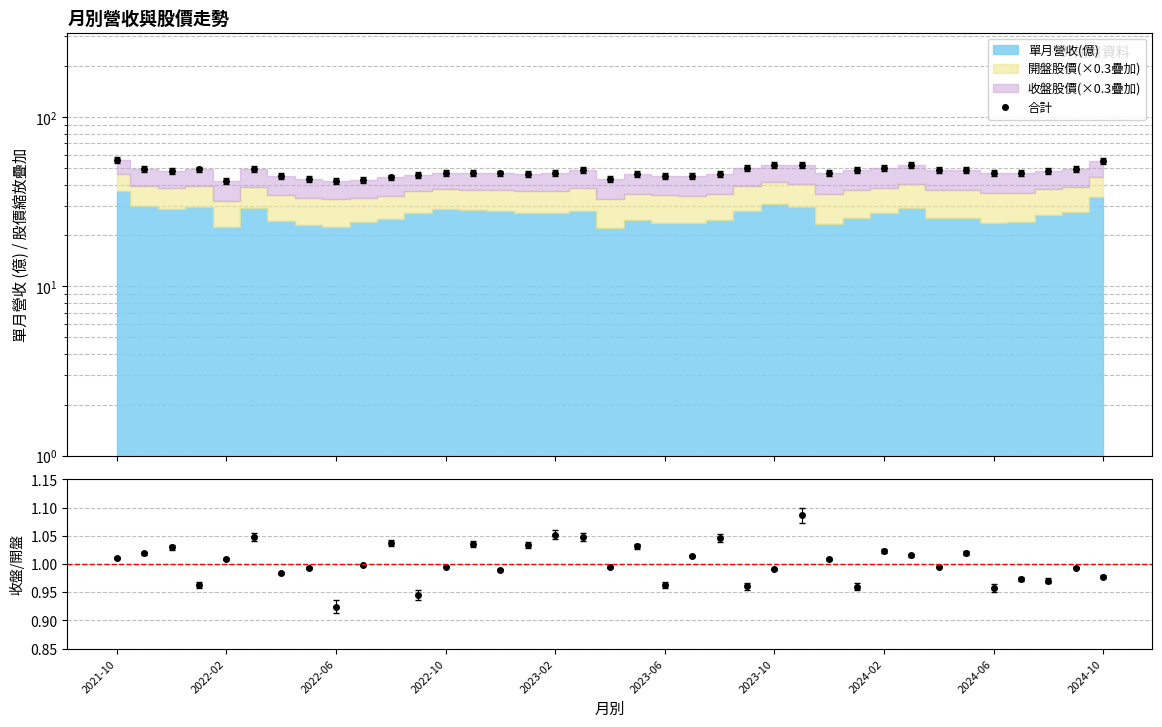

How many lines are shown in the chart?

2